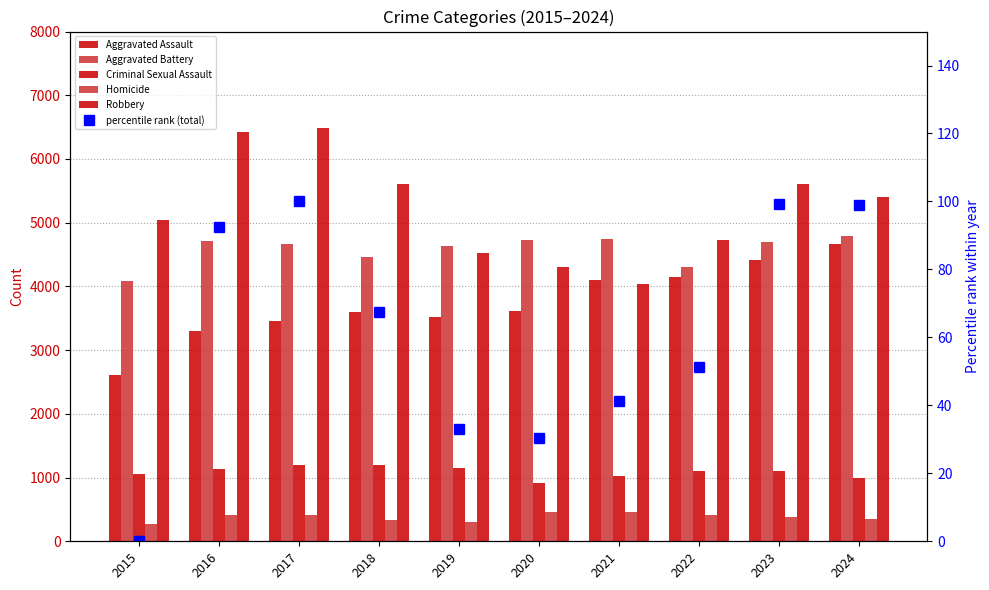

What is the average value of the Aggravated Battery series?

4584.6